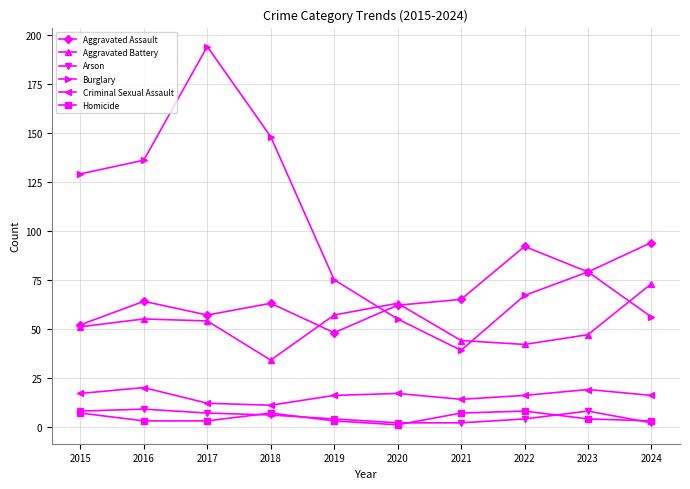

How many categories are shown in the chart?

10